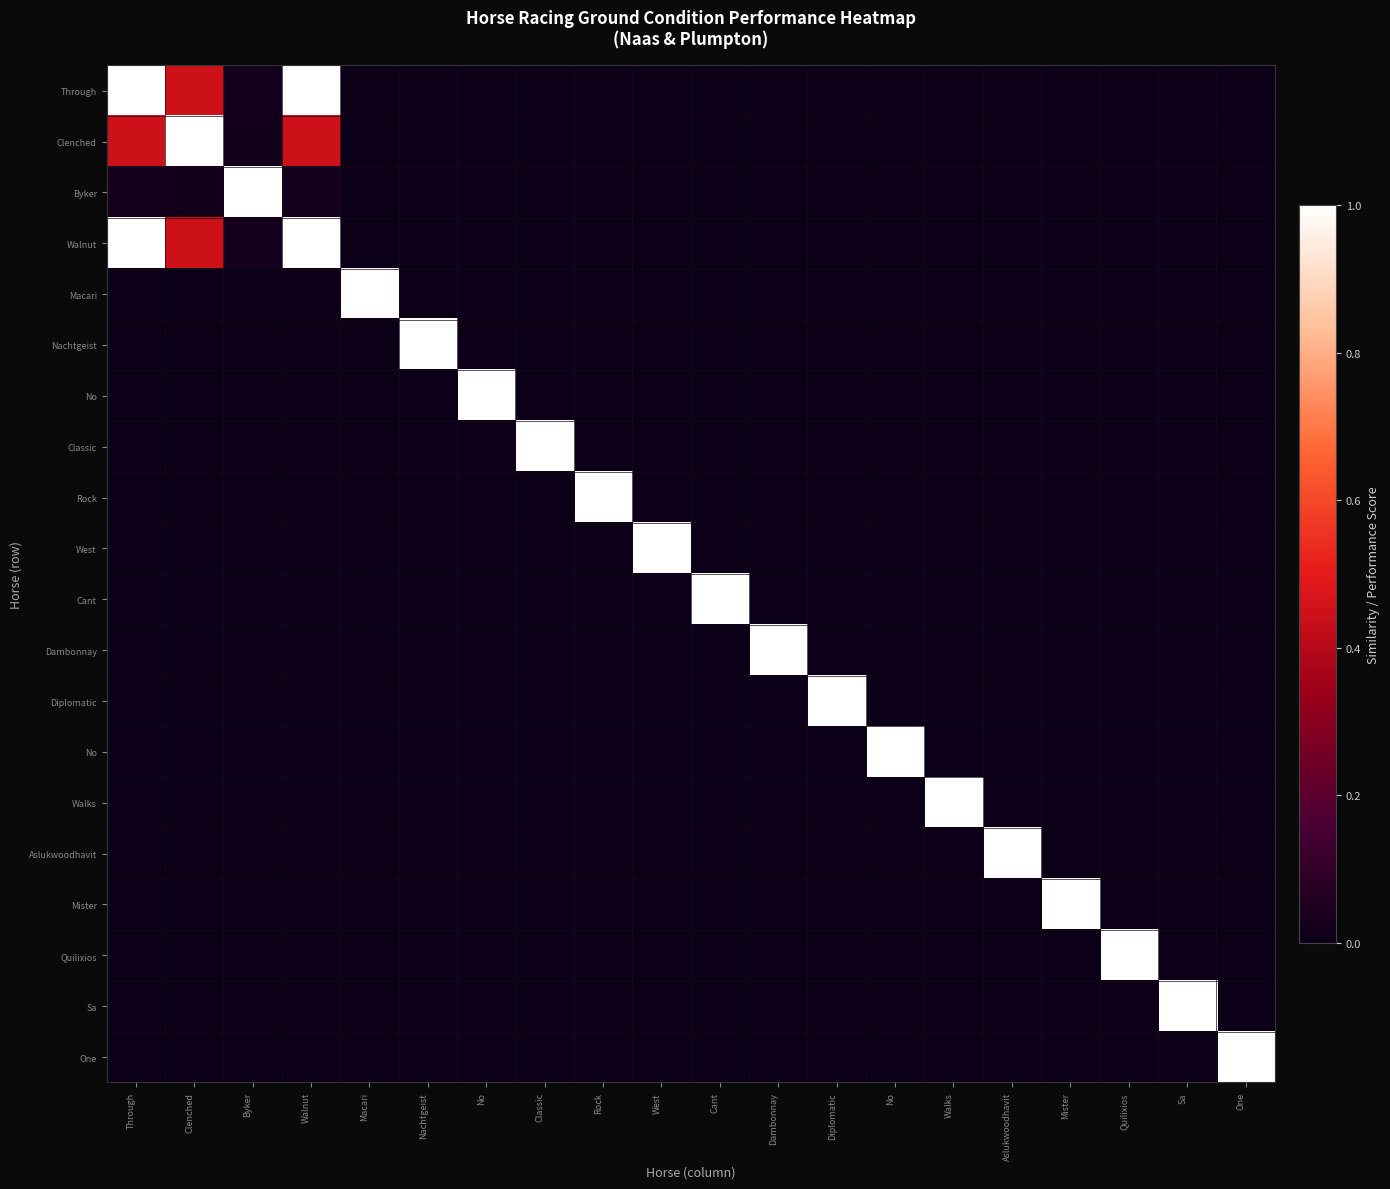

What is the total value across all series at Aslukwoodhavit?

1.0